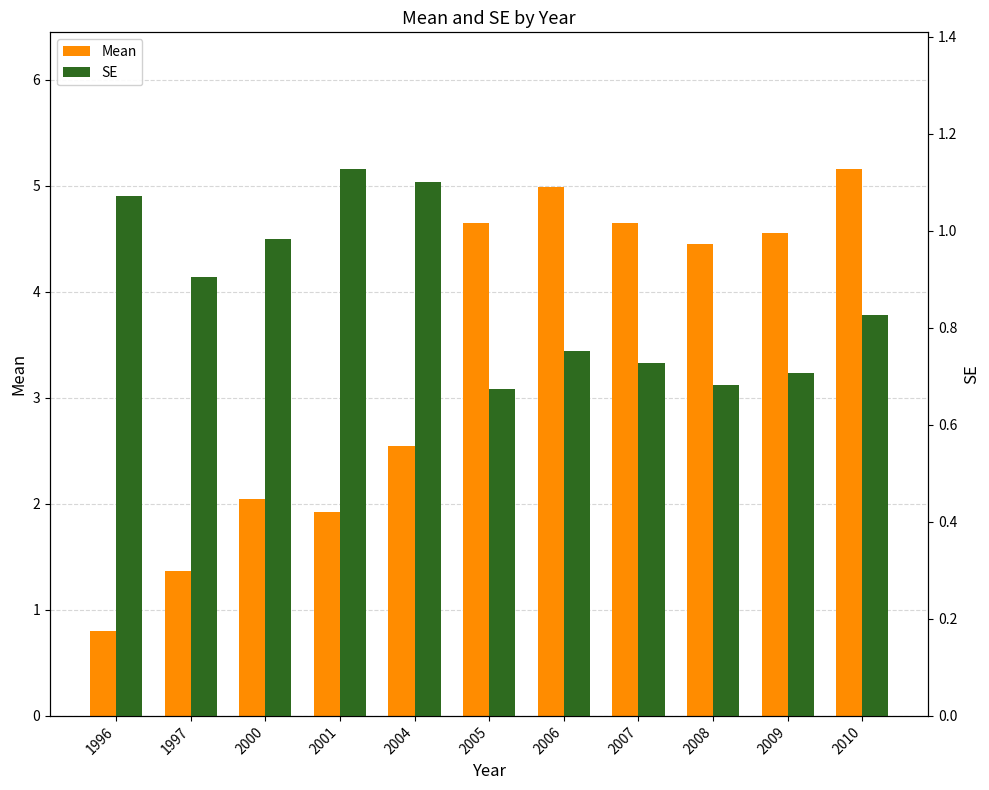

What is the total value across all series at 2000?

3.0